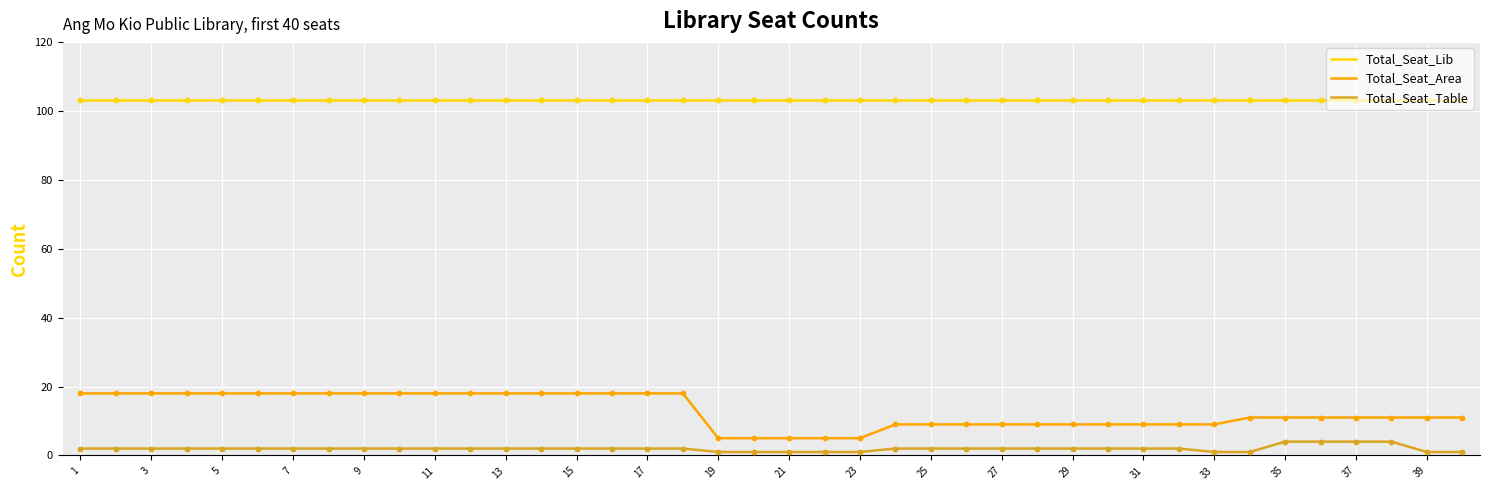

Which series has the widest spread of values?

Total_Seat_Area